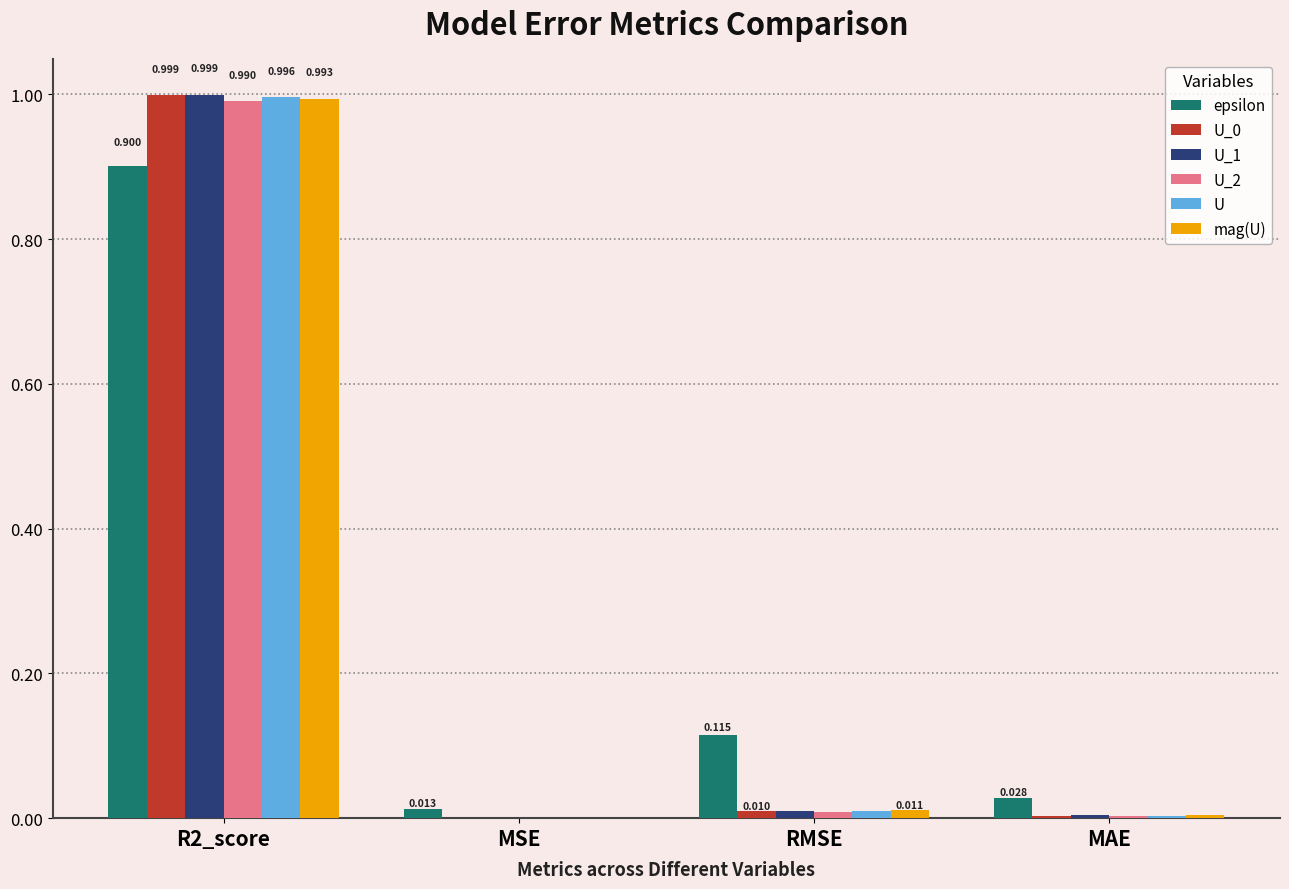

Are the bars grouped side by side (vs. stacked)?

Yes